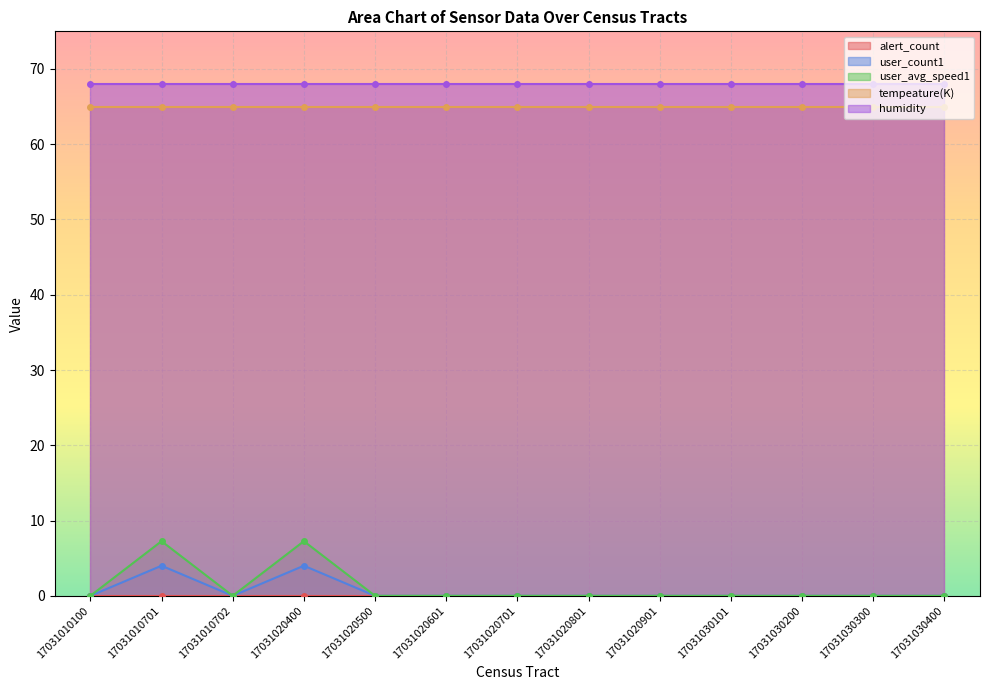

How many user_count1 values are between 0 and 1?

11